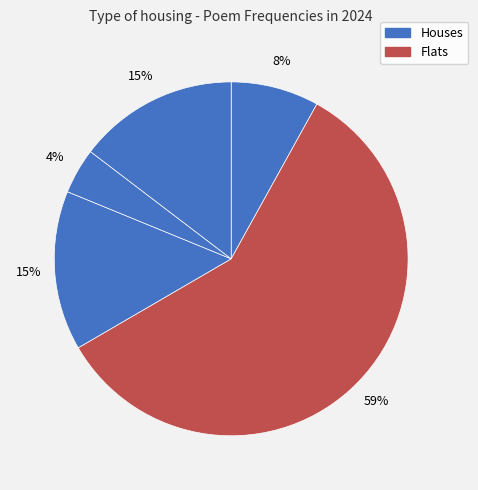

Count the number of slices in the pie.

5